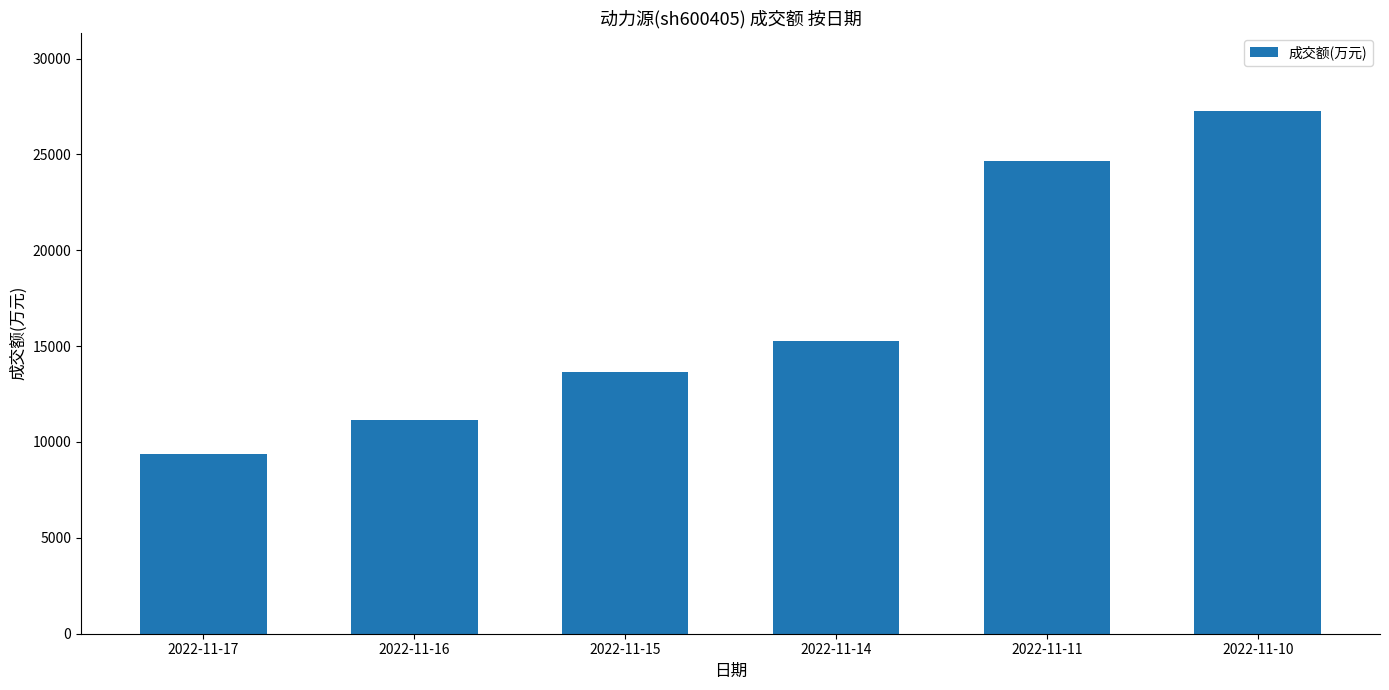

Are the bars horizontal?

No